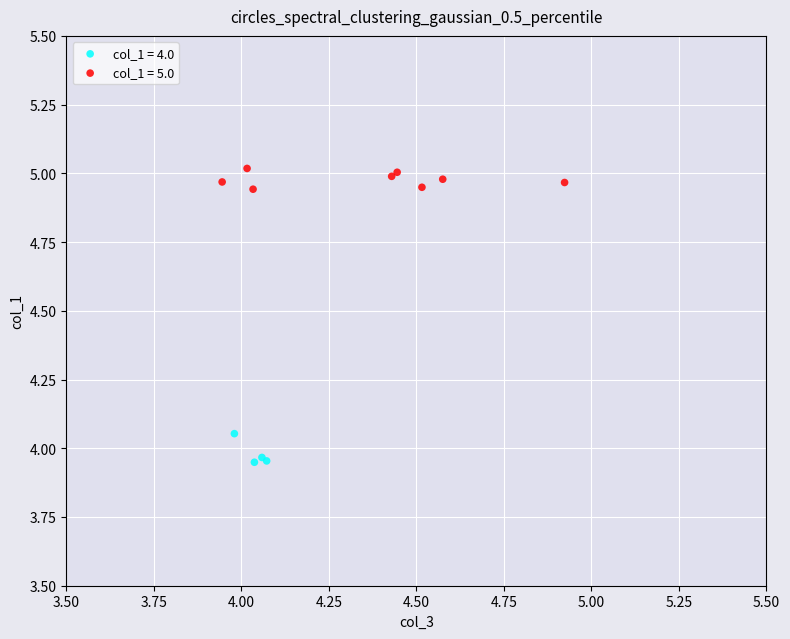

Which series reaches the maximum Y coordinate?

col_1 = 5.0